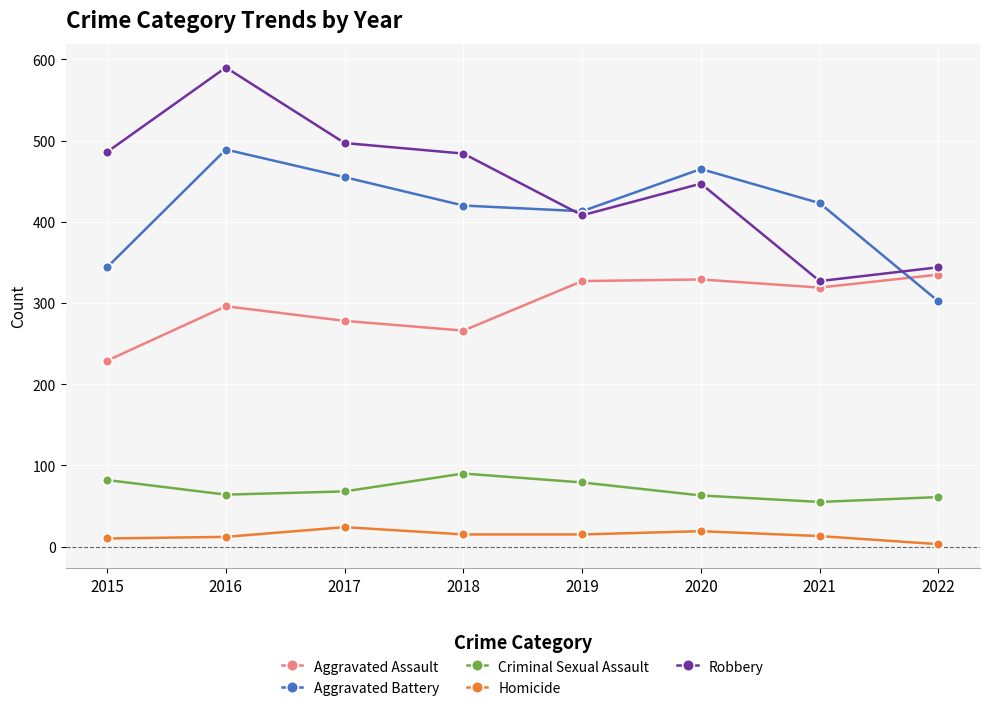

Does the chart have visible grid lines?

Yes